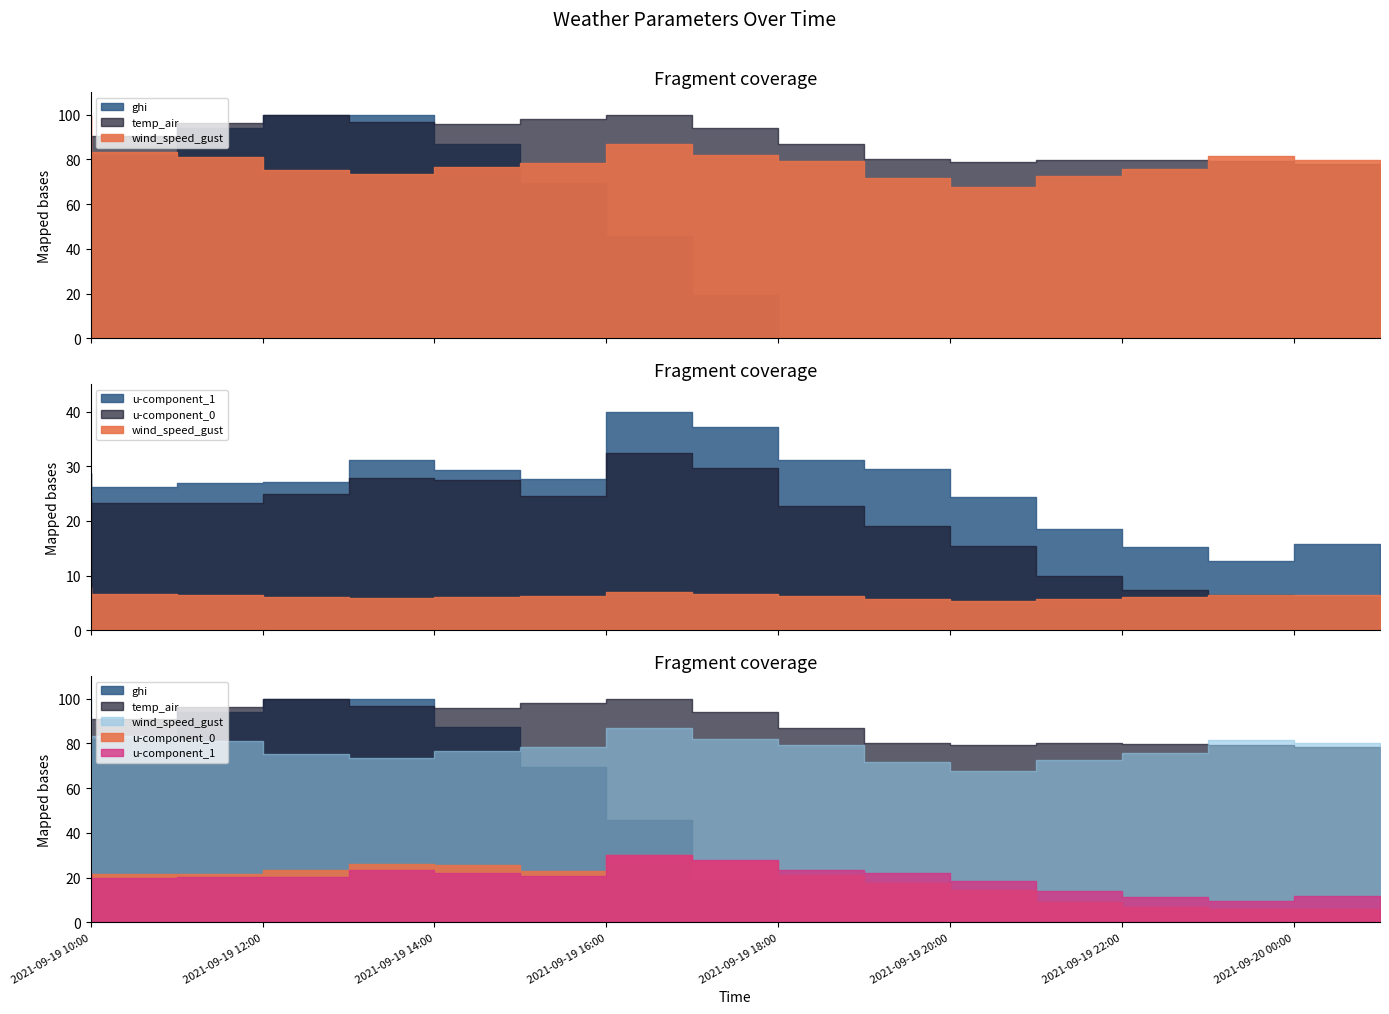

What is the difference between the maximum and minimum values in the wind_speed_gust series?

2.4